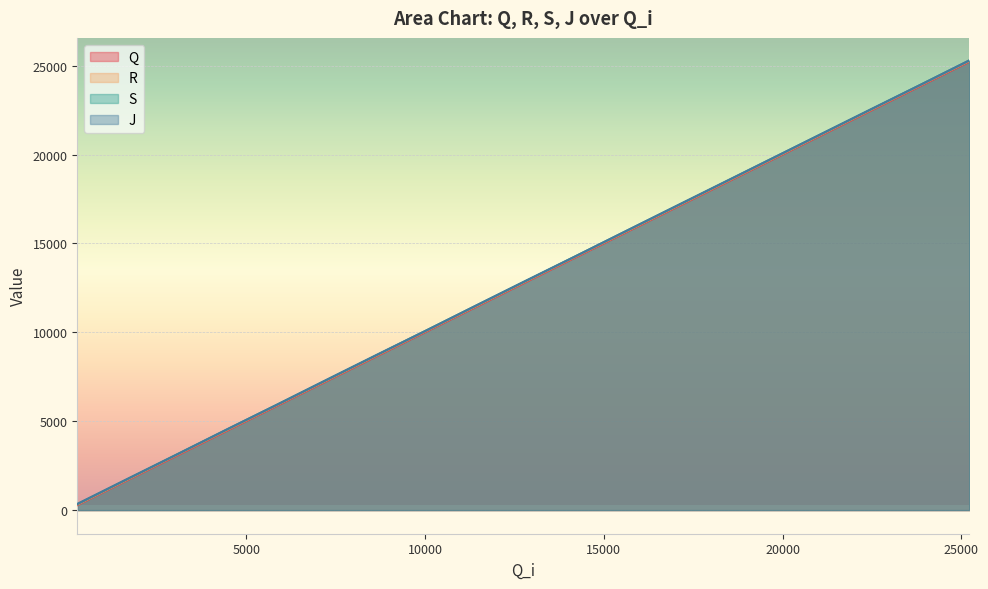

What are all the series names shown in the legend?

Q, R, S, J